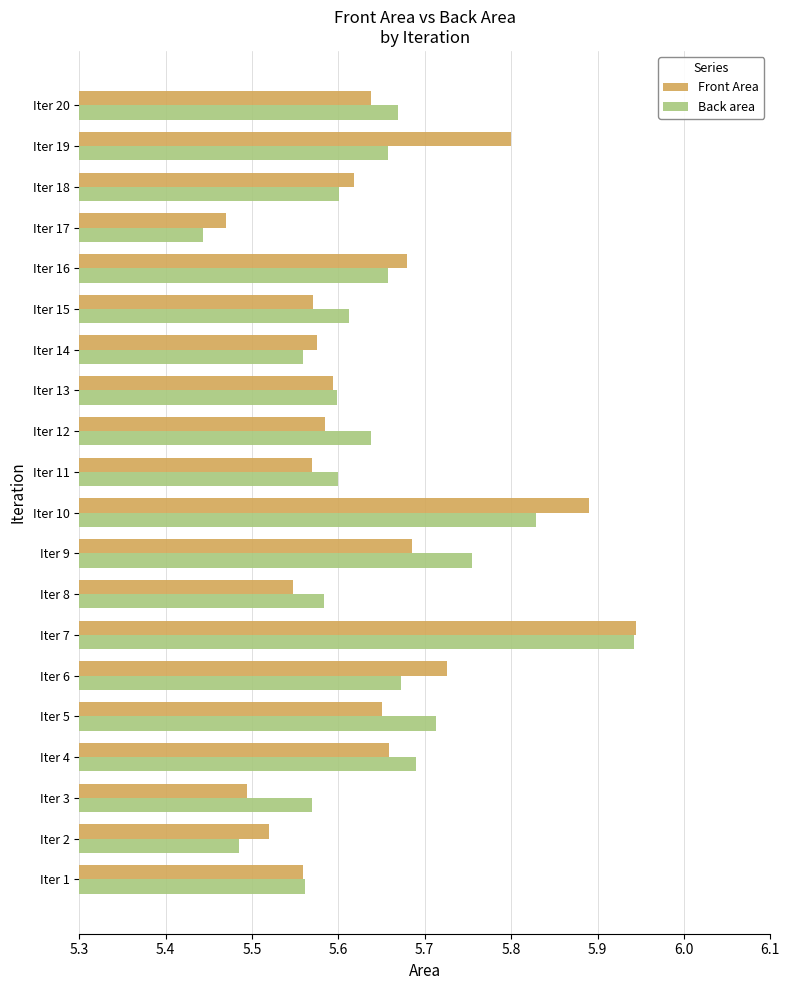

Which category has the highest value across all series?

Iter 7